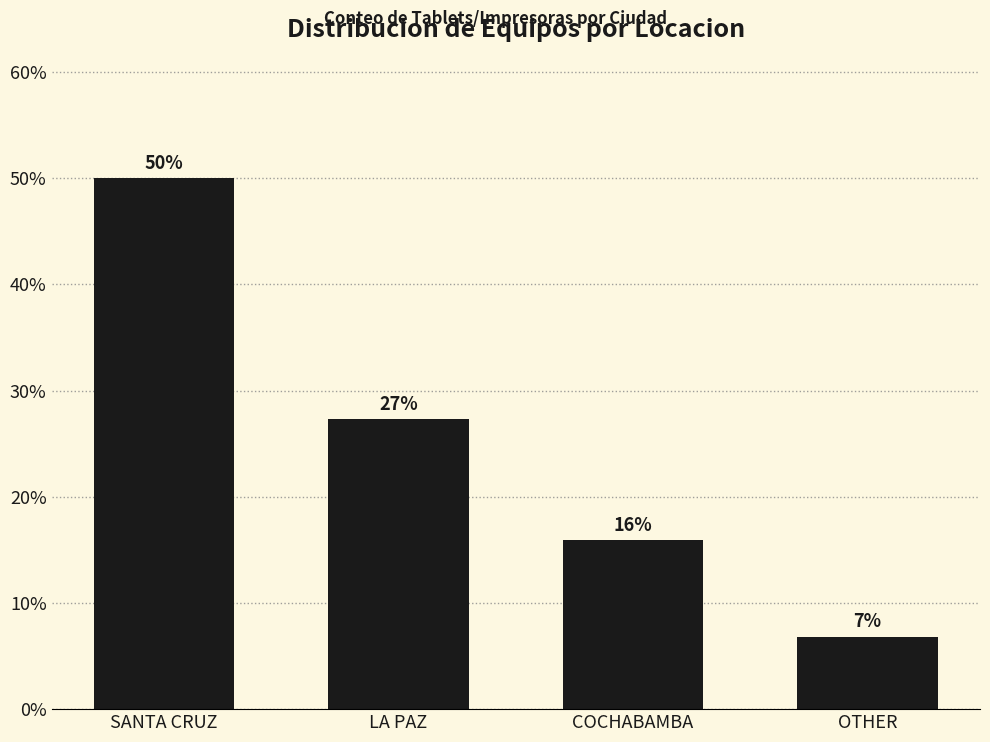

Which has a higher value, SANTA CRUZ or LA PAZ?

SANTA CRUZ